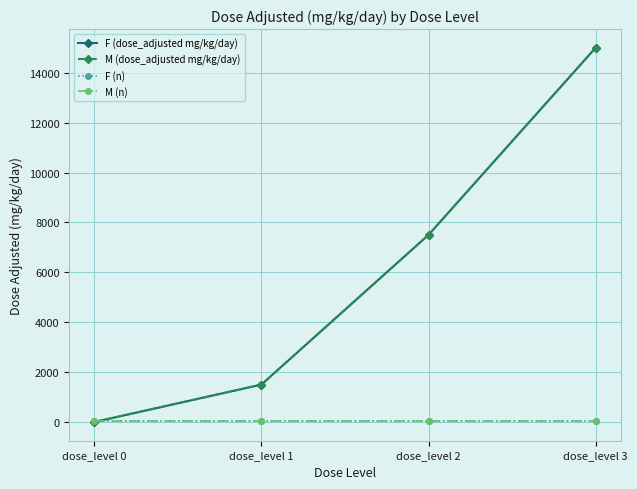

At which category does the chart reach its peak across all series?

dose_level 3